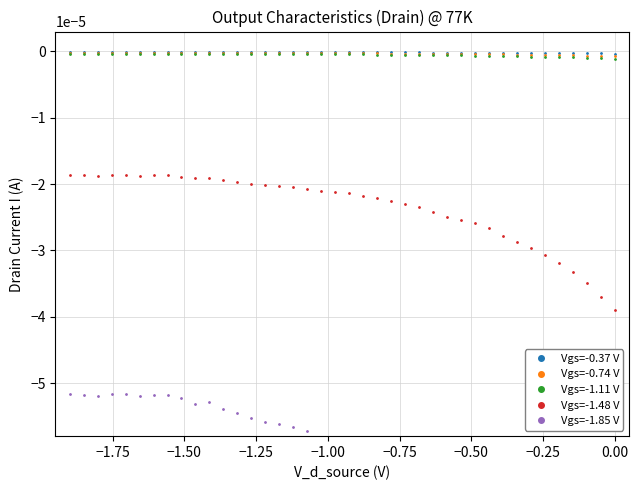

Which series has the largest total across all categories?

Vgs=-0.37 V